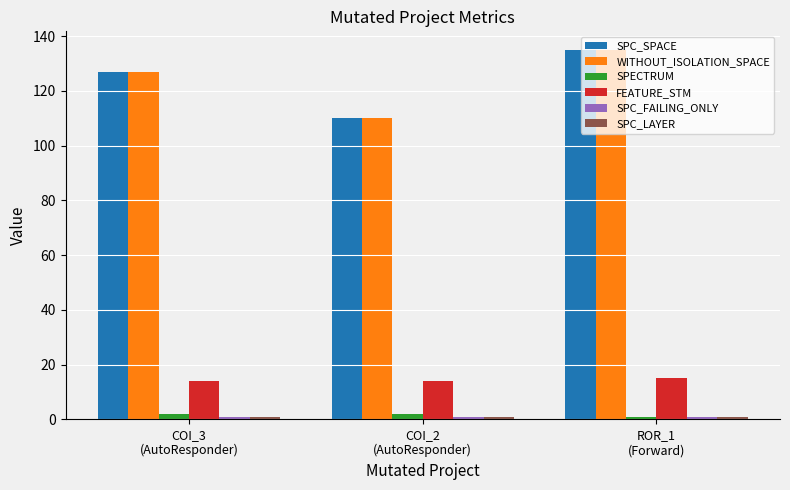

Is the value of FEATURE_STM at ROR_1
(Forward) greater than the value of SPECTRUM at COI_3
(AutoResponder)?

Yes